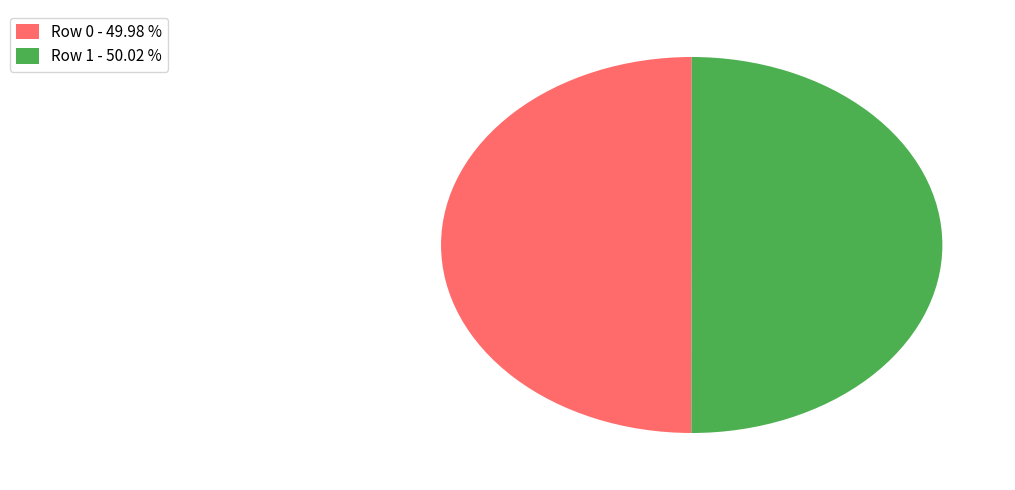

The Row 0 slice represents 39% of the pie. True or false?

False